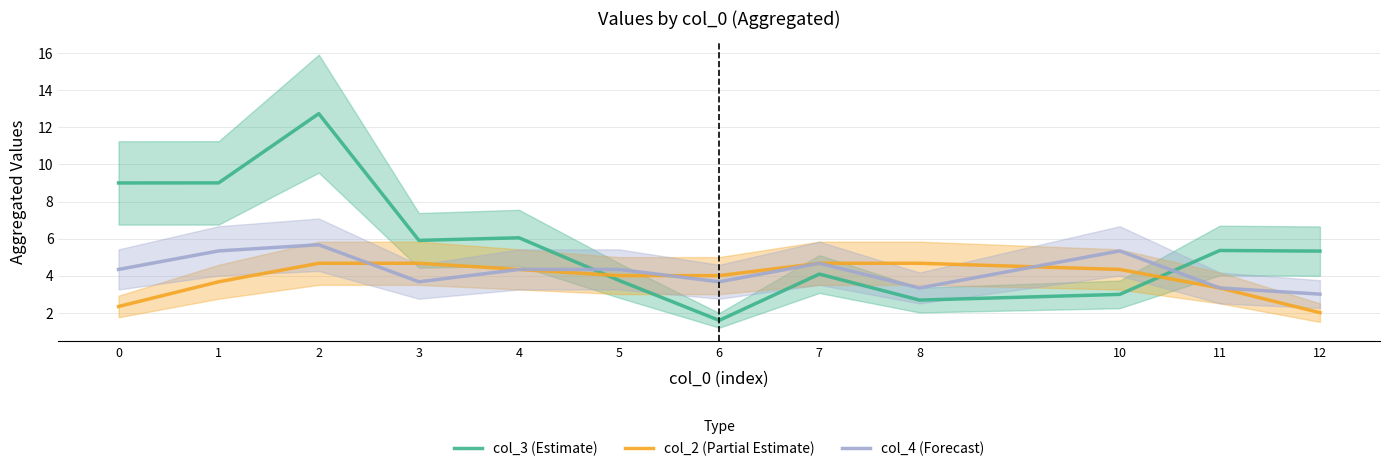

List the series in order of their overall mean, highest first.

col_3 (Estimate), col_4 (Forecast), col_2 (Partial Estimate)